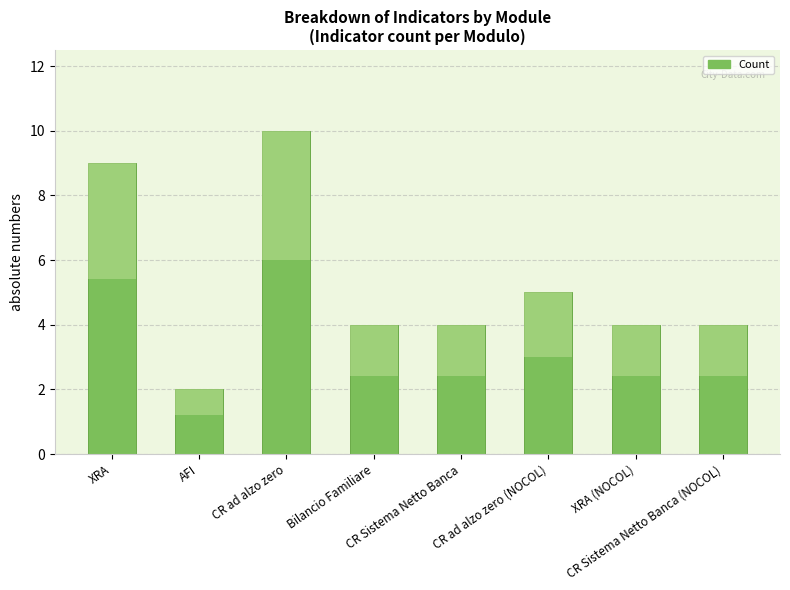

What is the ratio of the value at XRA (NOCOL) to the value at XRA?

0.4